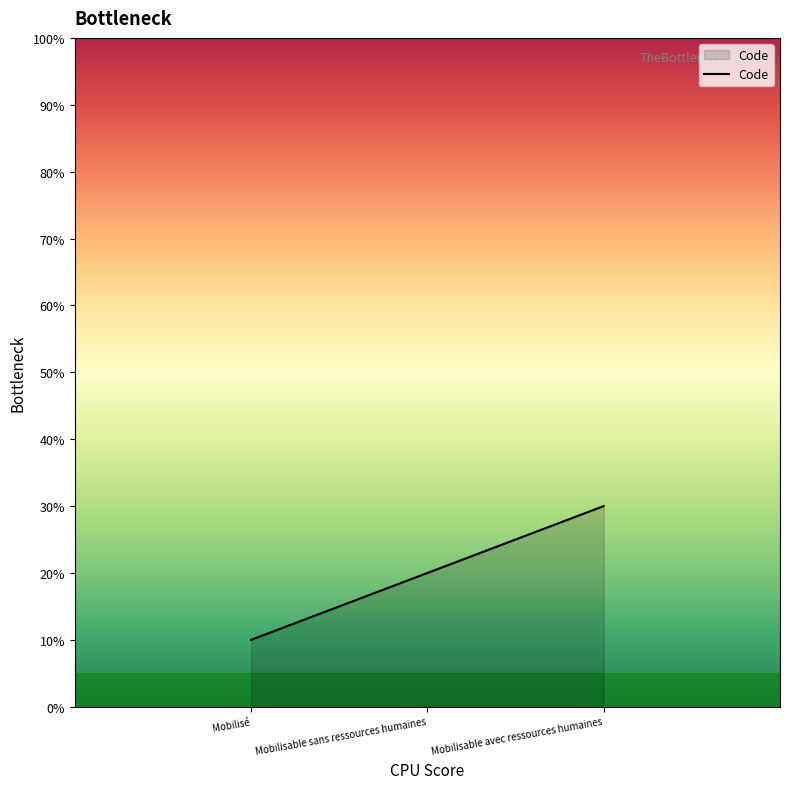

What is the minimum value shown in the chart?

10